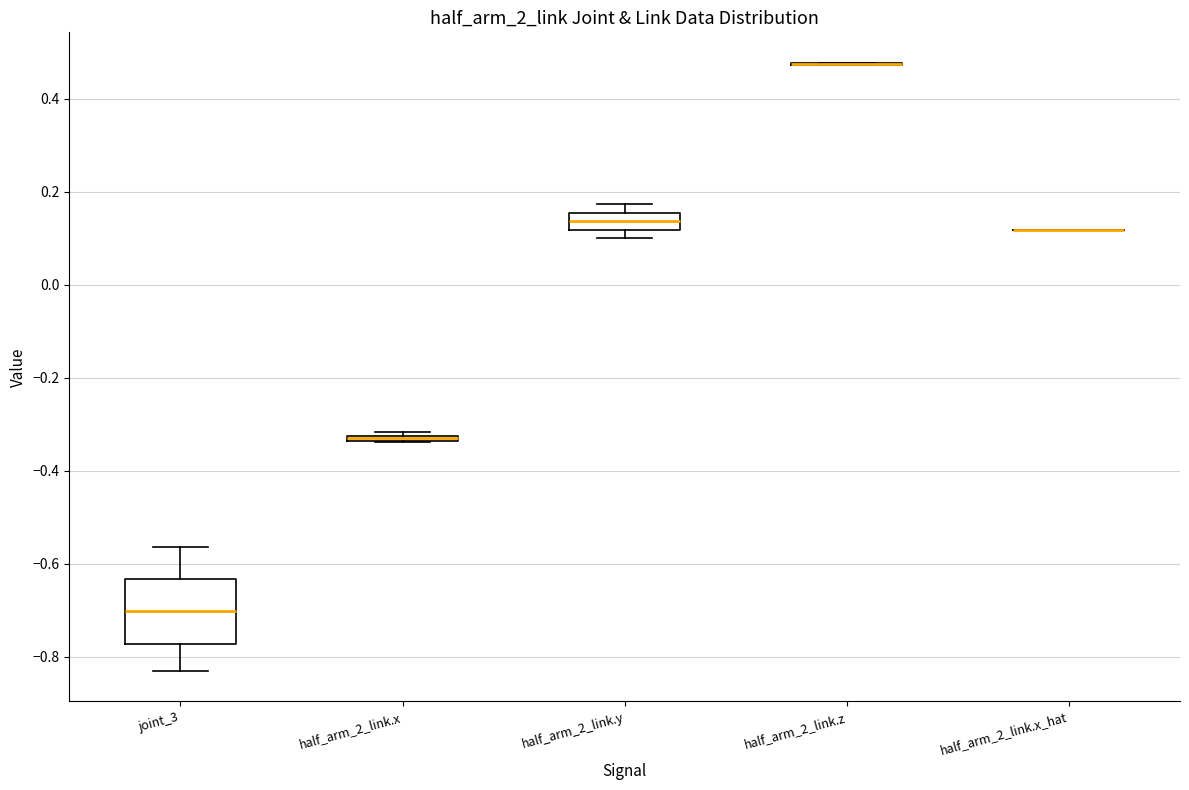

Which box is the tallest, from its lower edge to its upper edge?

joint_3